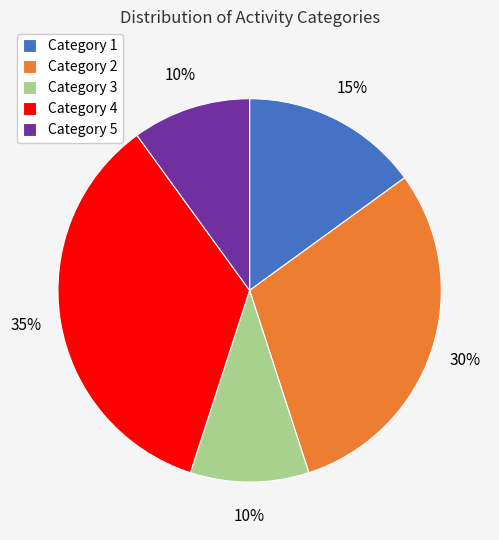

What is the ratio of the value at Category 1 to the value at Category 3?

1.5